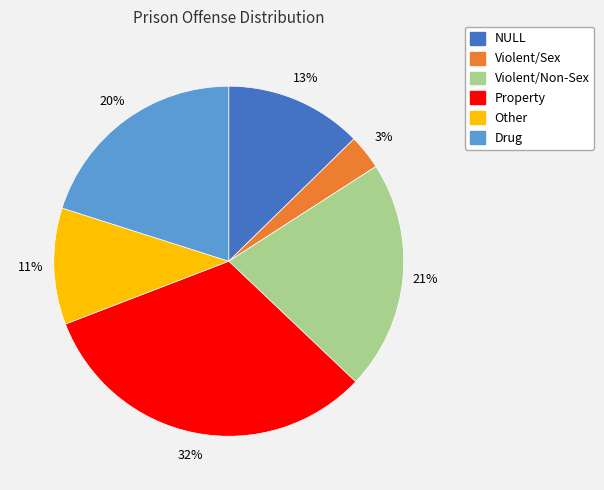

Is it true that NULL is 13% of the pie?

True